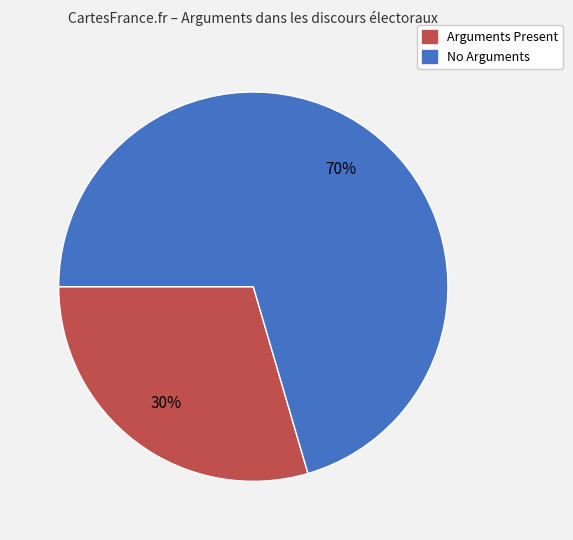

To the nearest percent, what is the average slice percentage?

50%